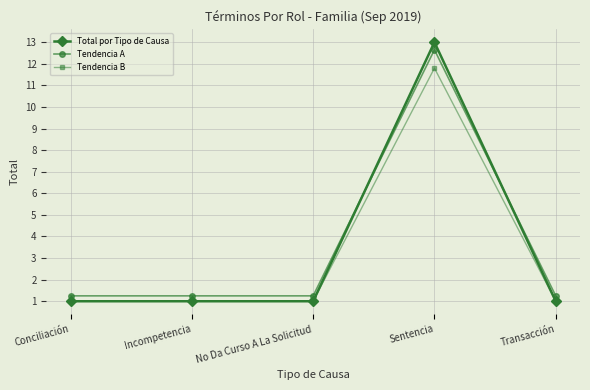

What value does the Total por Tipo de Causa series have at Transacción?

1.0